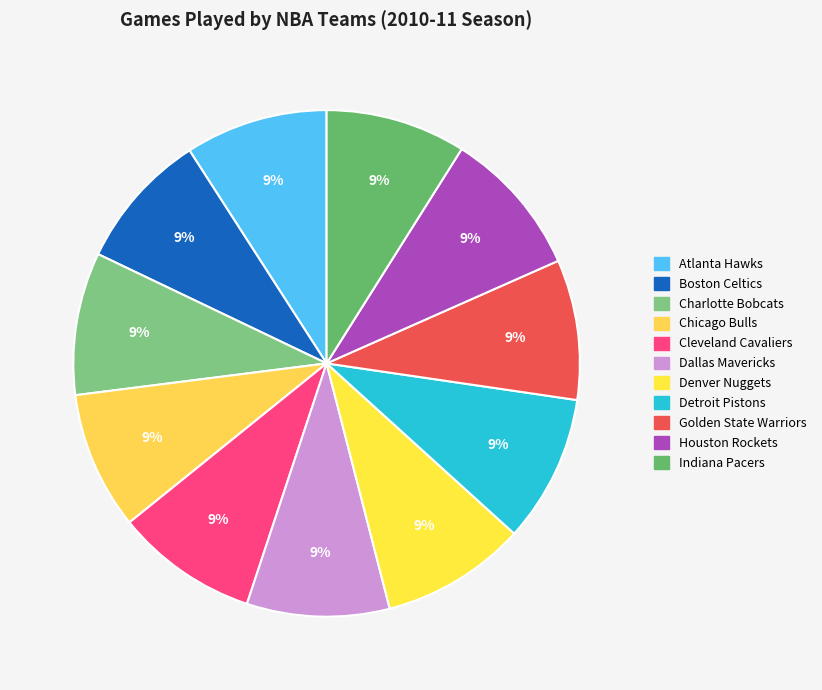

To the nearest percent, what portion does Dallas Mavericks represent?

9%